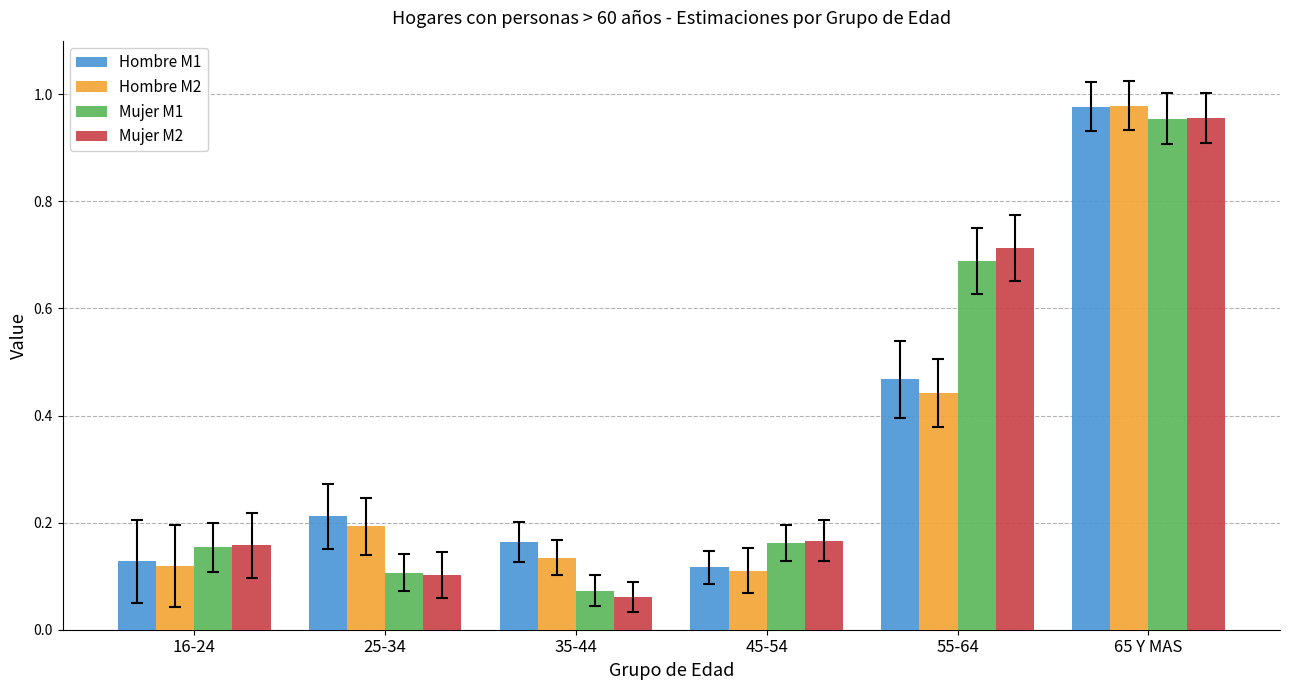

What is the label of the 1st bar from the right?

65 Y MAS